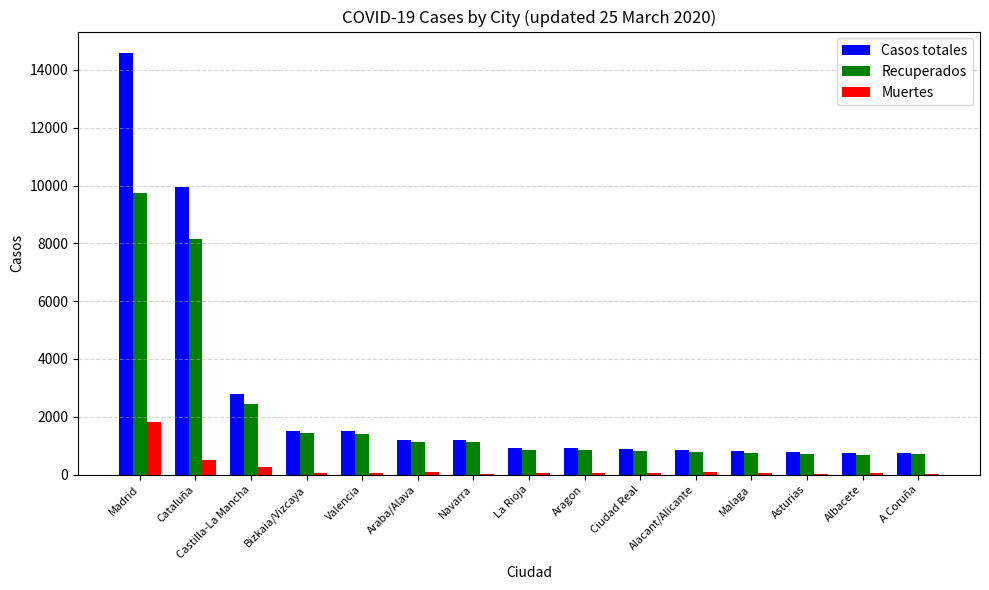

The Recuperados series shows 684 at Albacete. True or false?

True